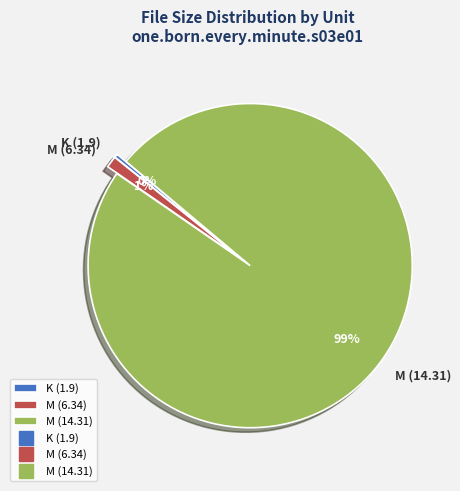

To the nearest percent, what is the combined percentage of M (6.34) and M (14.31)?

100%